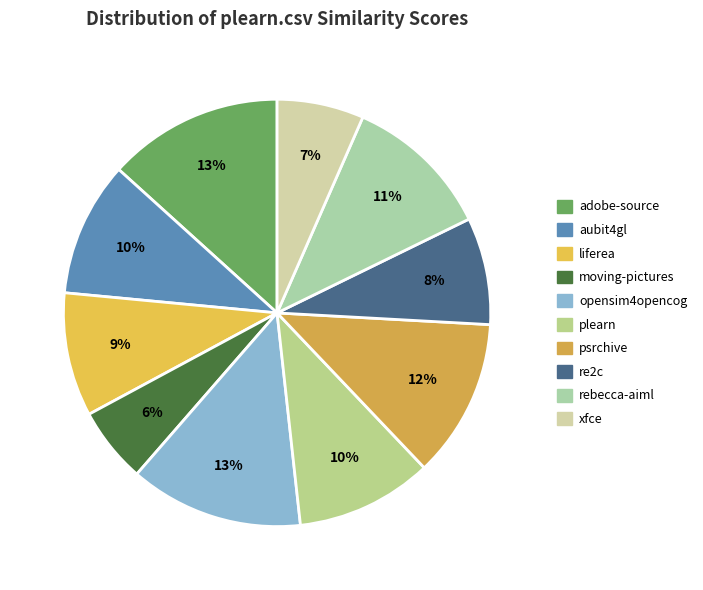

How many segments does this pie chart have?

10